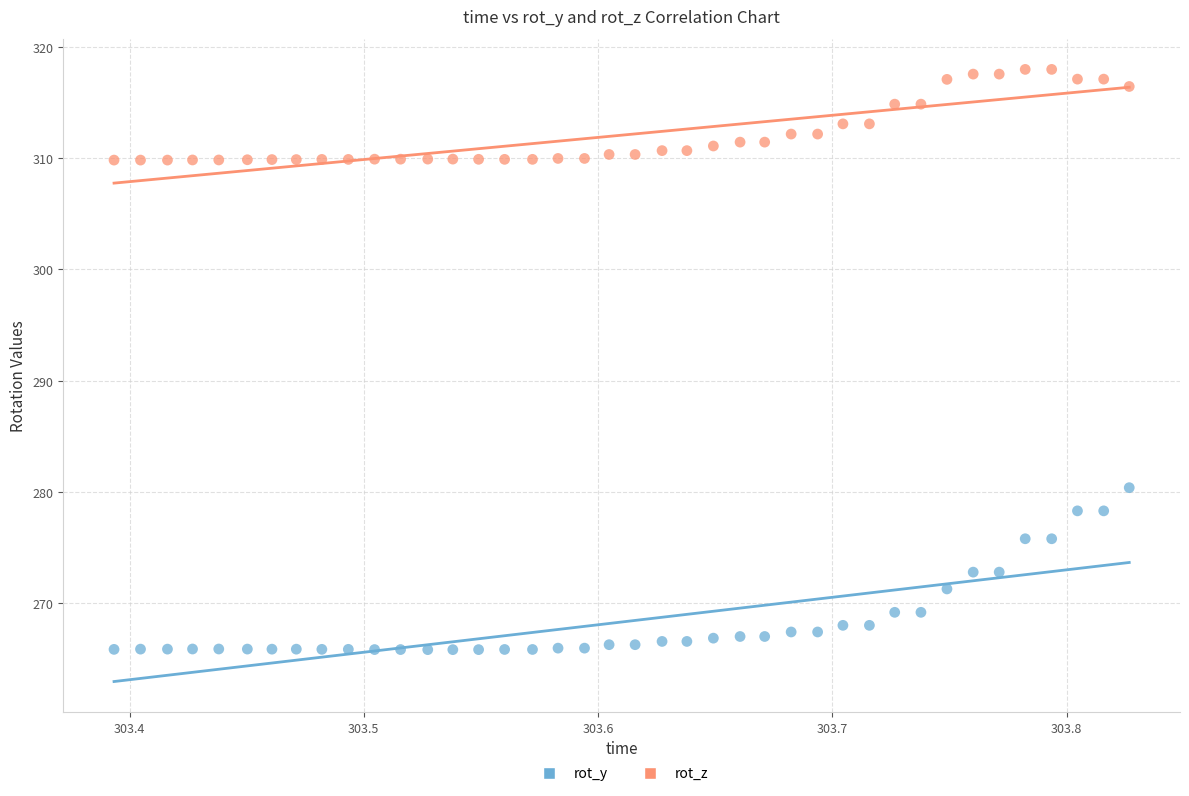

Across all data points, what is the range of Y values (max minus min)?

52.2